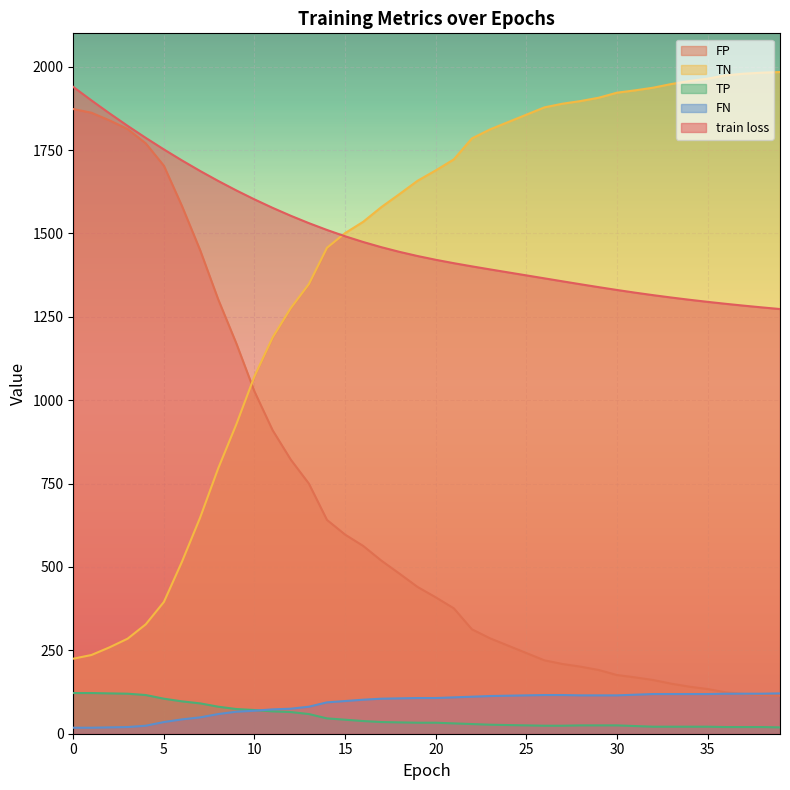

What is the lowest value of the TN series?

225.0